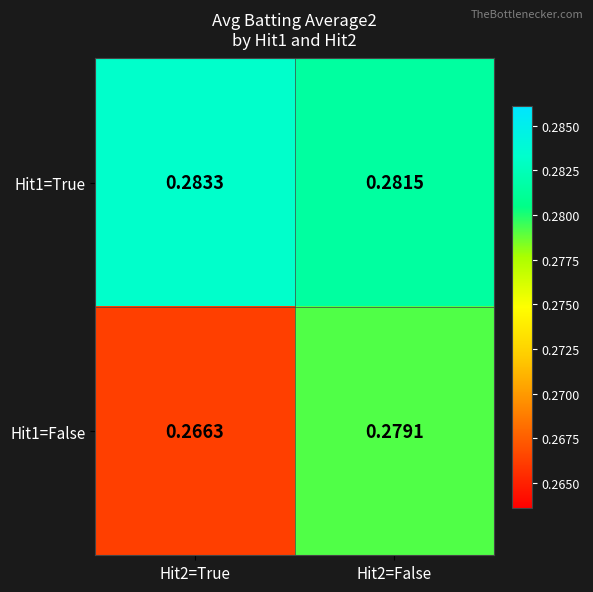

At which category is the sum across all series the highest?

Hit2=False